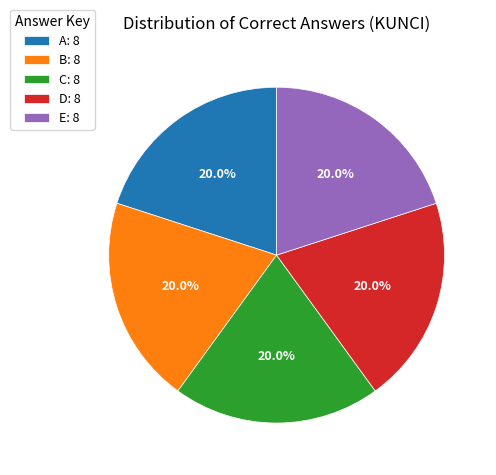

Do A and C together represent more than half of the pie?

No